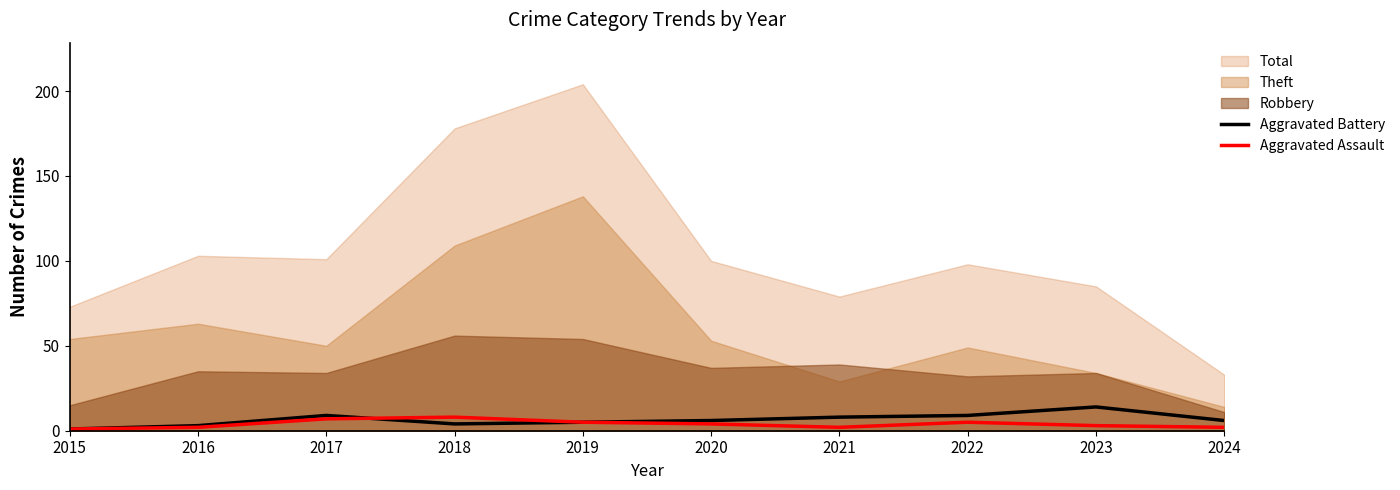

The Aggravated Battery series shows 3 at 2016. True or false?

True